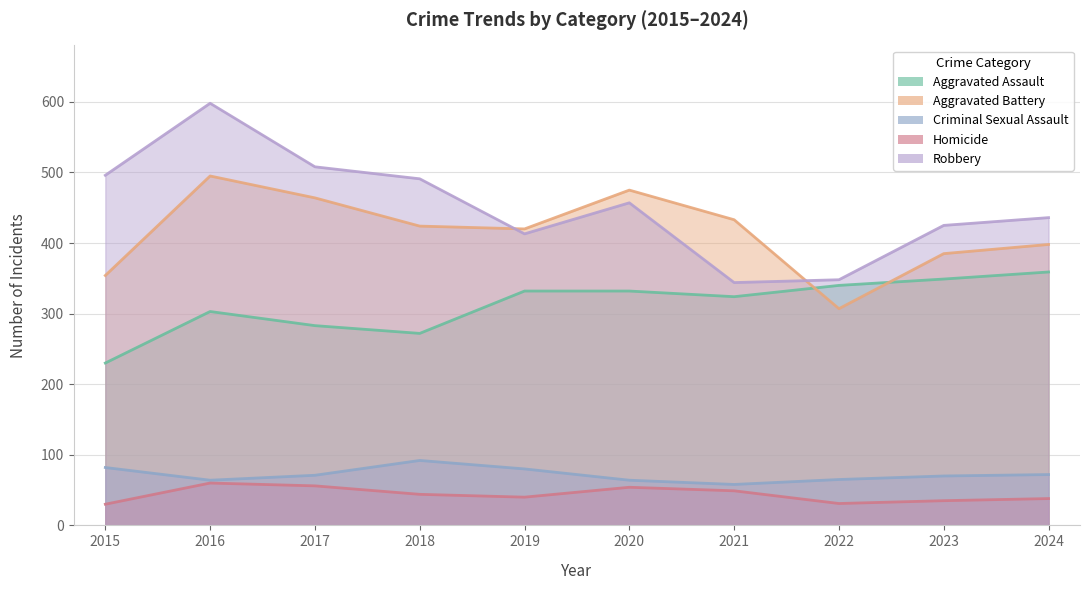

How many interior local valleys does the Criminal Sexual Assault series have?

2